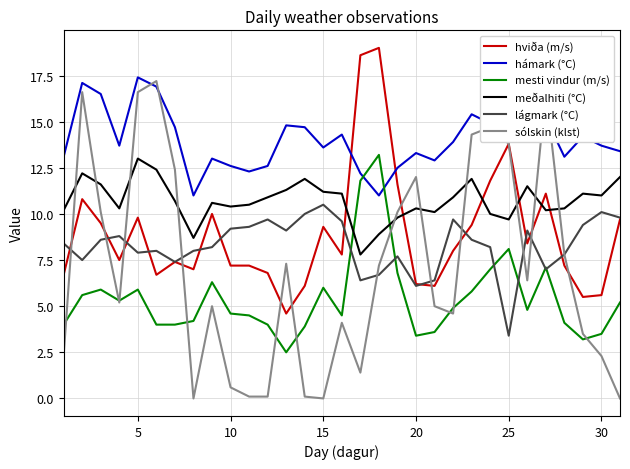

What is the lowest value of the hámark (°C) series?

11.0